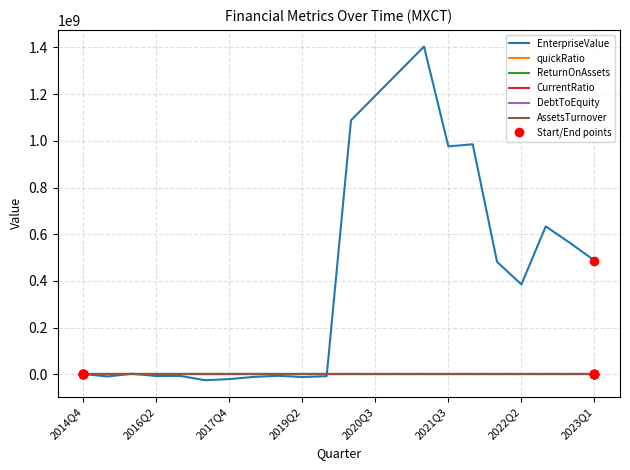

Which series has the largest range (max minus min)?

EnterpriseValue